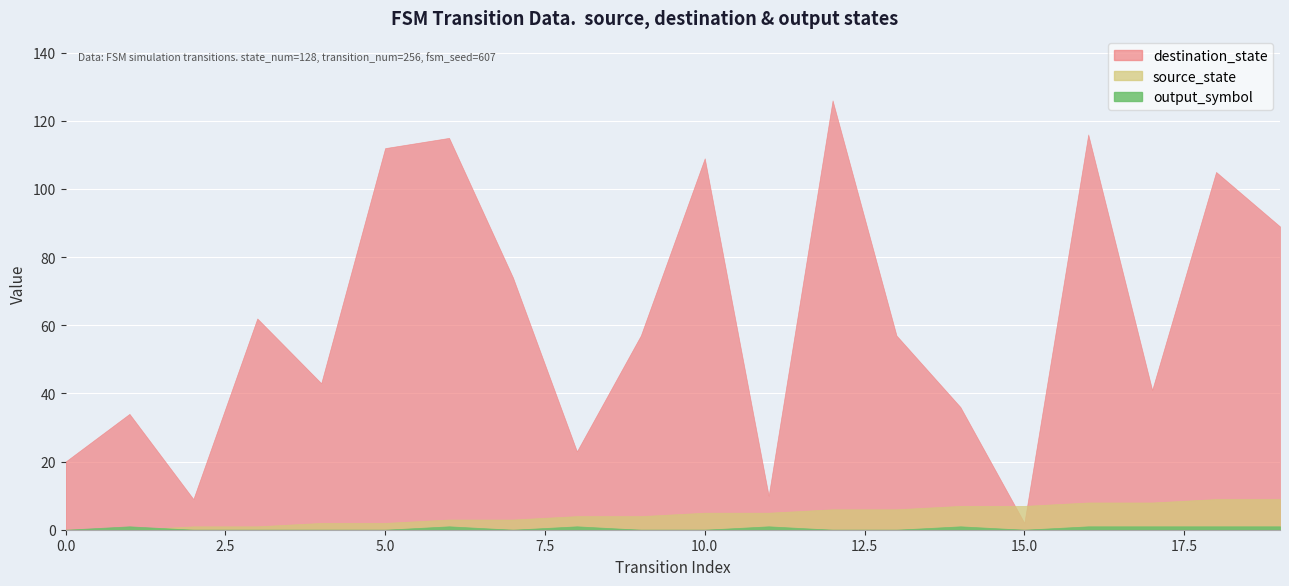

How many times do source_state and output_symbol cross each other?

1